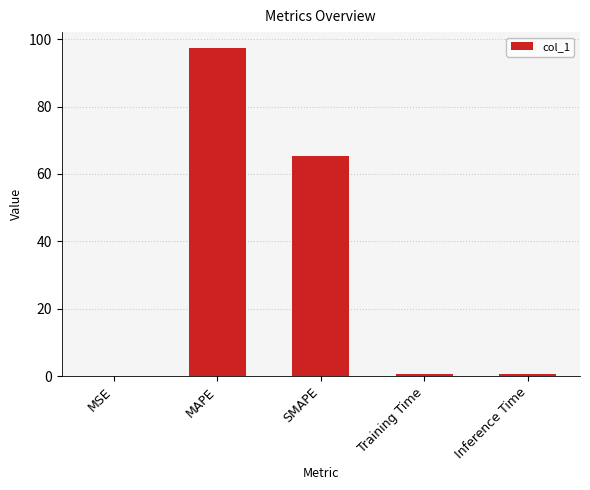

What is the sum of all values?

164.2